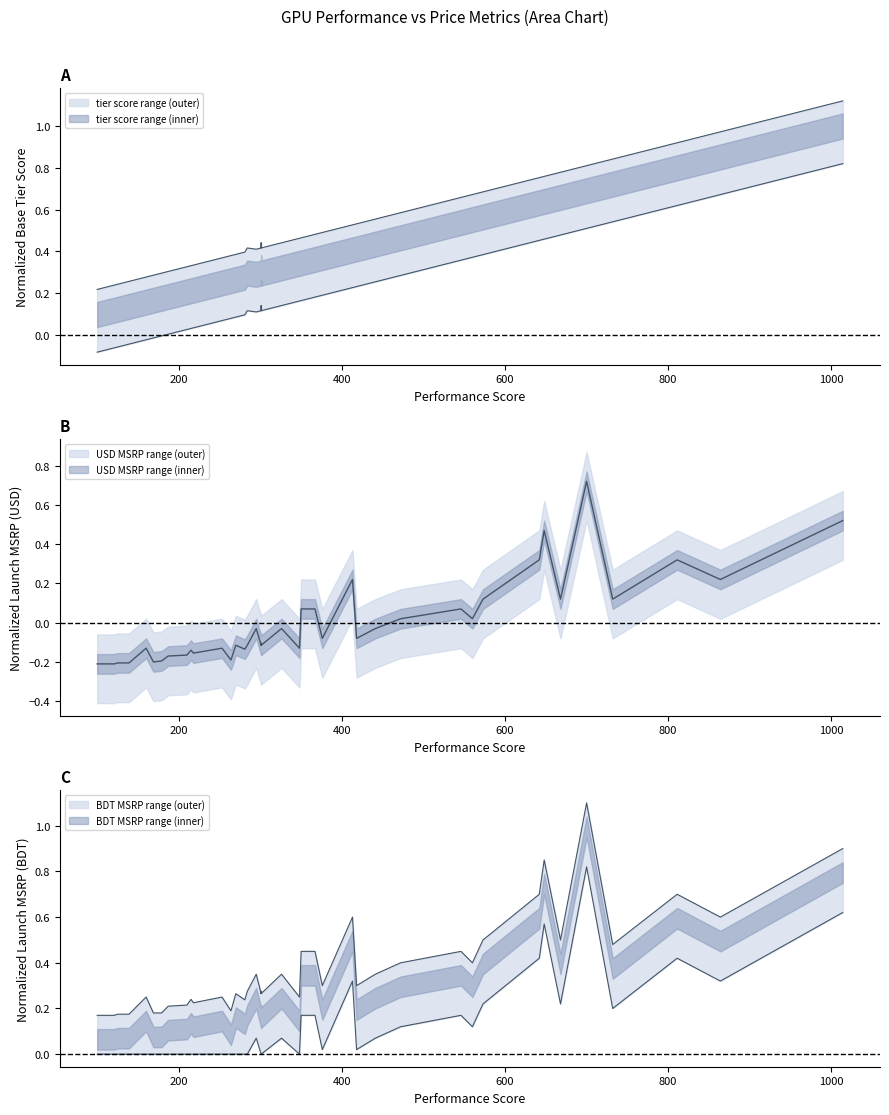

Is the value of launch_msrp_usd at 642 greater than the value of base_tier_score at 376?

No